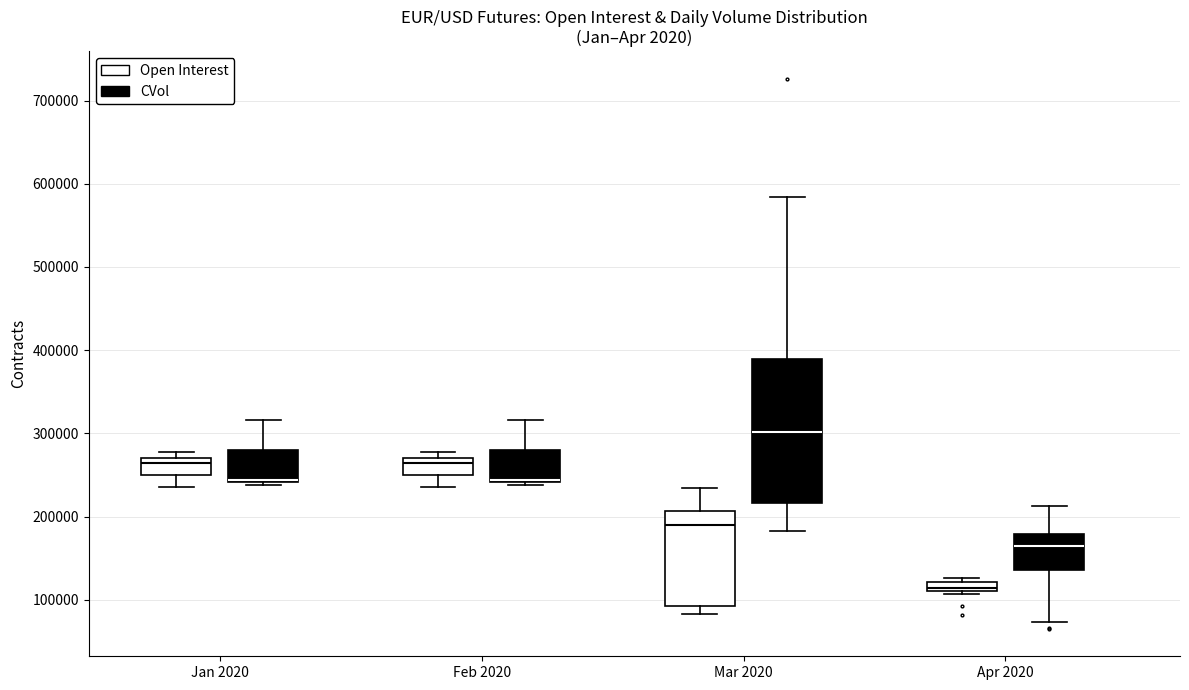

Where is the upper edge of the box for Feb 2020 (CVol) on the y-axis? The values are not printed on the chart, so give them approximately, as read against the axis.

280000